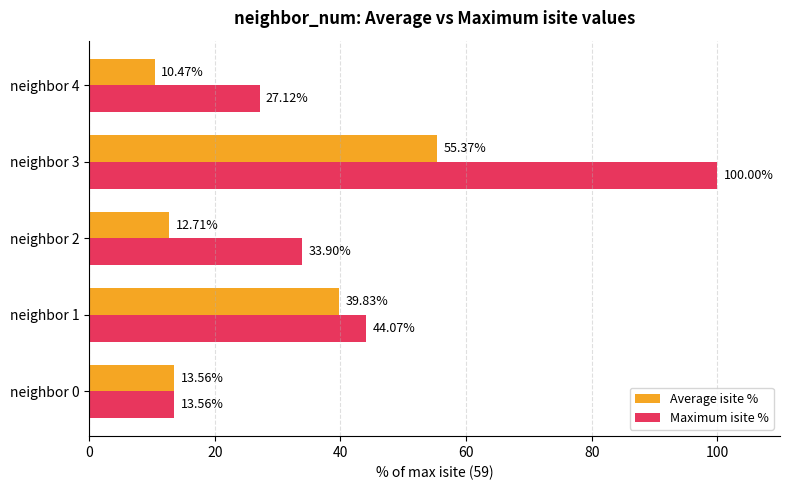

What is the sum of the Maximum isite % values at neighbor 3 and neighbor 1?

144.1